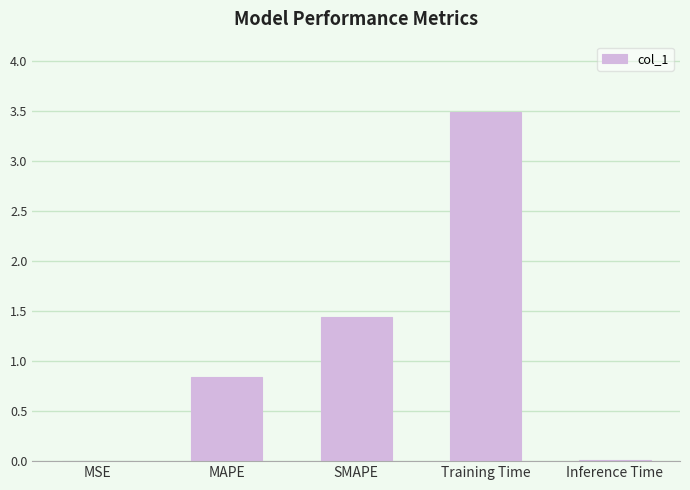

Which category has the highest value across all series?

Training Time